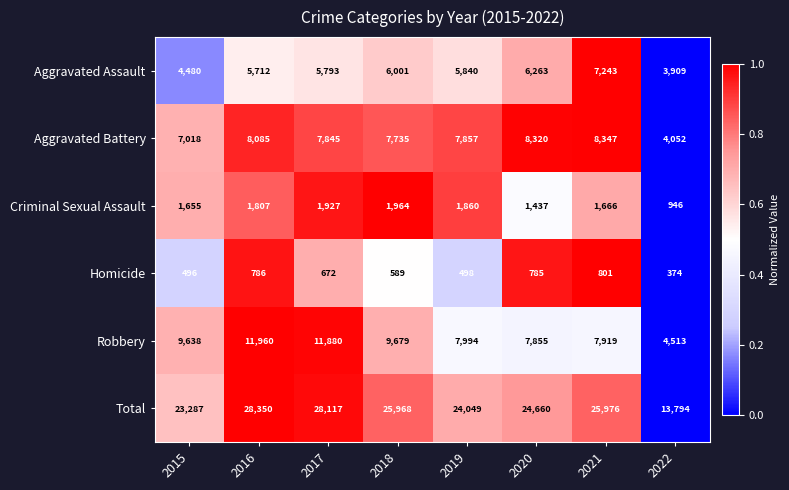

Is it true that Robbery equals 21501 at 2016?

False